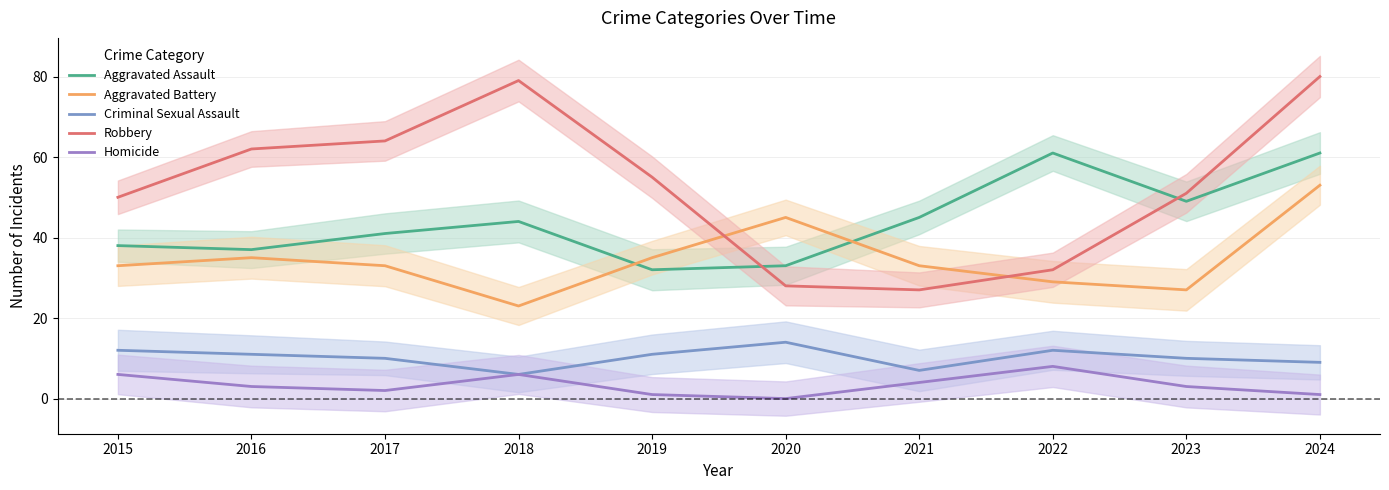

Which category has the lowest value in the Homicide series?

2020